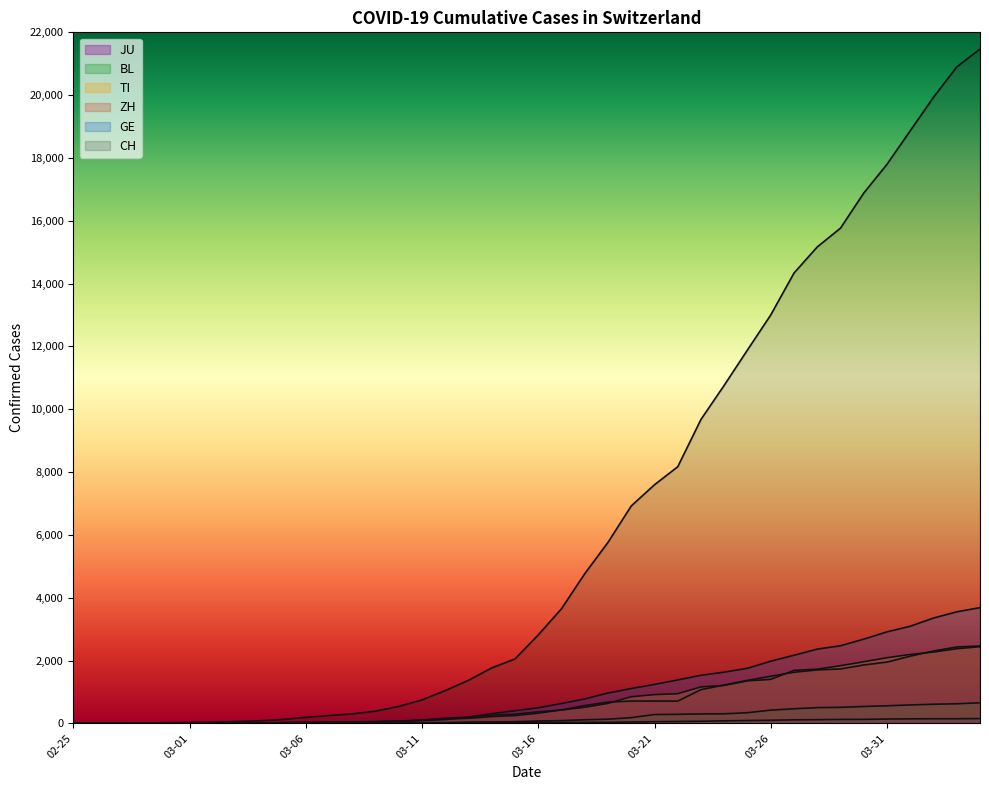

Reading left to right, transcribe all the data shown in this chart.

CH: 0	2	6	13	22	30	41	60	83	125	193	251	303	390	541	748	1045	1373	1768	2052	2817	3651	4767	5764	6923	7598	8172	9679	10766	11890	13004	14337	15169	15767	16883	17800	18867	19933	20899	21469
GE: 0	1	1	4	7	10	11	14	14	17	21	32	40	50	75	91	123	197	310	403	497	633	778	967	1110	1241	1383	1532	1632	1755	1981	2169	2365	2472	2682	2914	3094	3354	3553	3685
ZH: 0	0	2	2	6	7	10	13	15	23	29	34	40	49	62	101	140	163	218	250	326	429	568	679	711	711	711	1075	1223	1370	1502	1629	1703	1735	1861	1952	2141	2305	2433	2466
TI: 0	1	1	1	2	2	4	8	13	25	28	41	49	61	75	108	163	206	265	293	368	426	511	638	849	916	945	1162	1209	1354	1401	1688	1727	1837	1962	2091	2195	2271	2377	2442
BL: 0	0	0	1	2	2	2	2	2	6	6	15	19	20	22	26	26	42	47	54	76	89	116	134	184	282	289	302	306	341	422	466	502	511	539	561	588	610	625	656
JU: 0	0	1	1	1	1	1	2	2	4	4	5	5	7	7	7	12	17	18	19	25	29	32	36	44	54	61	69	82	92	100	114	119	127	128	140	145	149	149	154